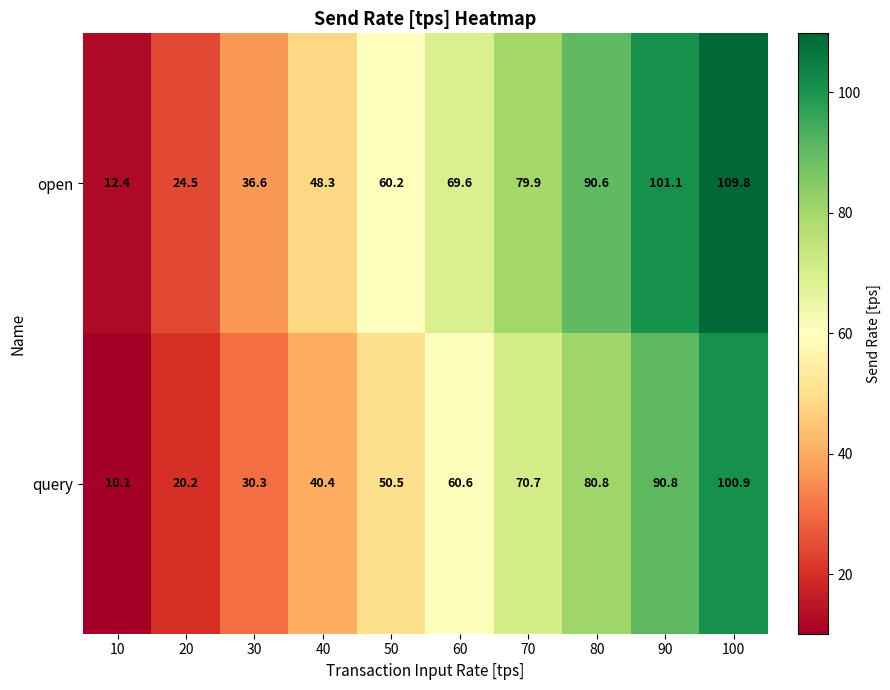

Rank the series by their maximum value, from lowest to highest.

query, open